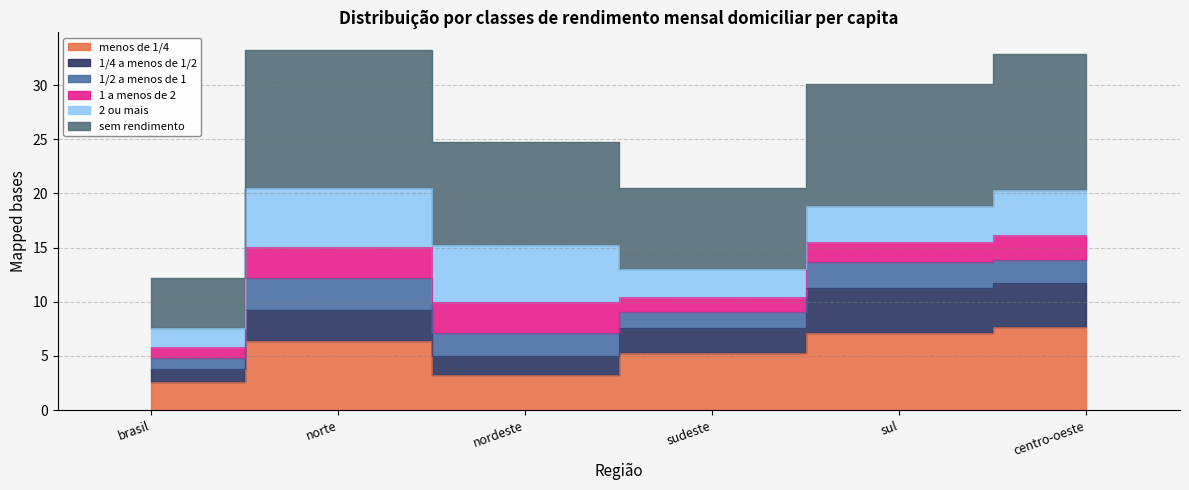

Which series changed the most between brasil and sudeste?

sem rendimento